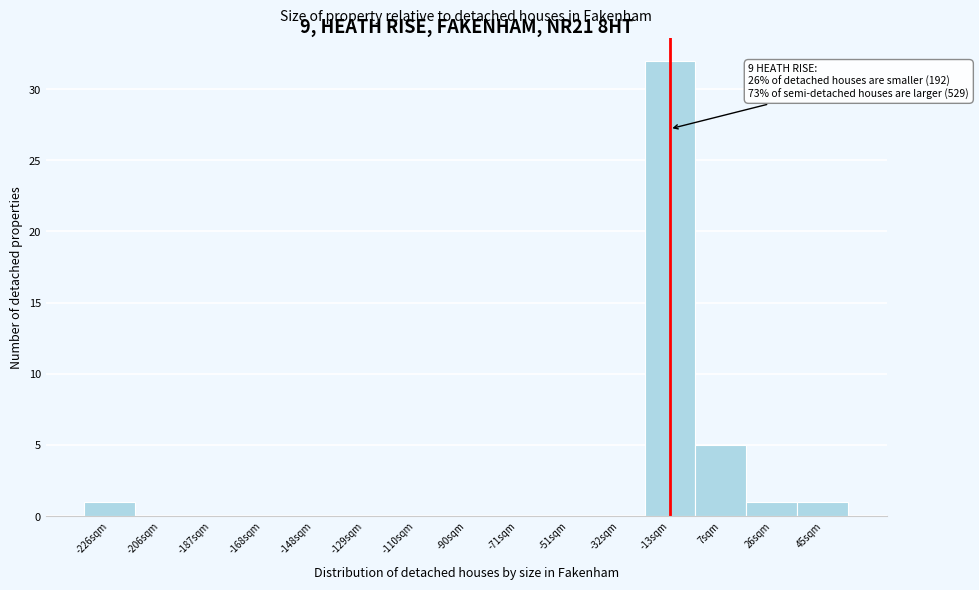

Reading left to right, list all the values displayed in this chart.

-226sqm=1	-206sqm=0	-187sqm=0	-168sqm=0	-148sqm=0	-129sqm=0	-110sqm=0	-90sqm=0	-71sqm=0	-51sqm=0	-32sqm=0	-13sqm=32	7sqm=5	26sqm=1	45sqm=1